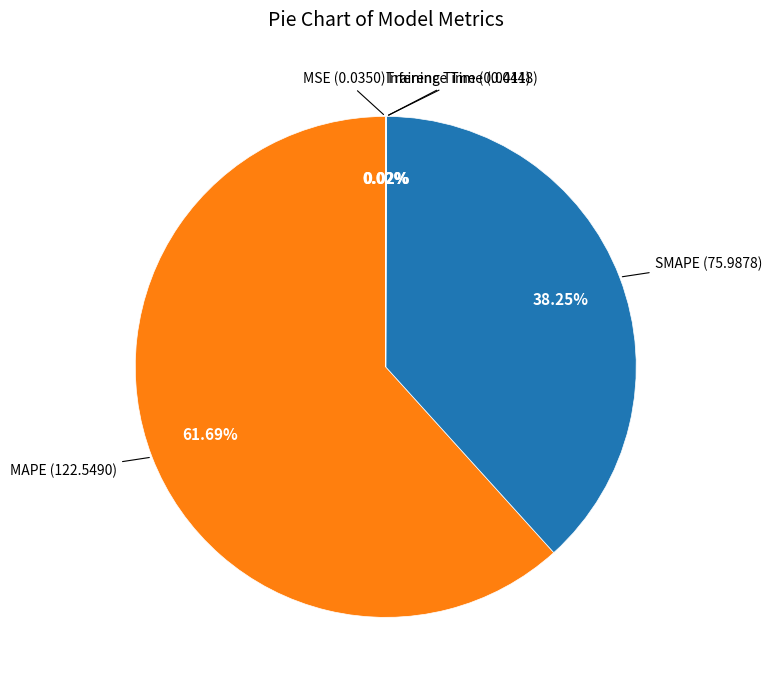

Is there any slice that represents more than half of the pie?

Yes